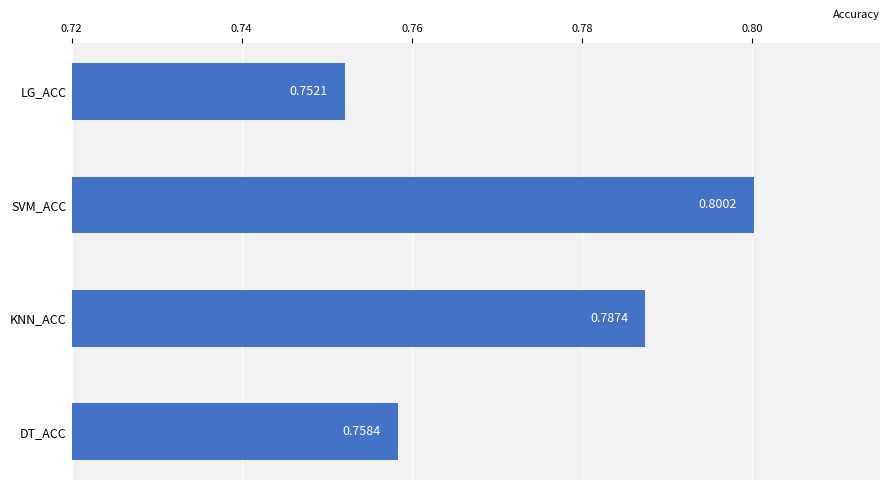

Does the chart contain any negative values?

No